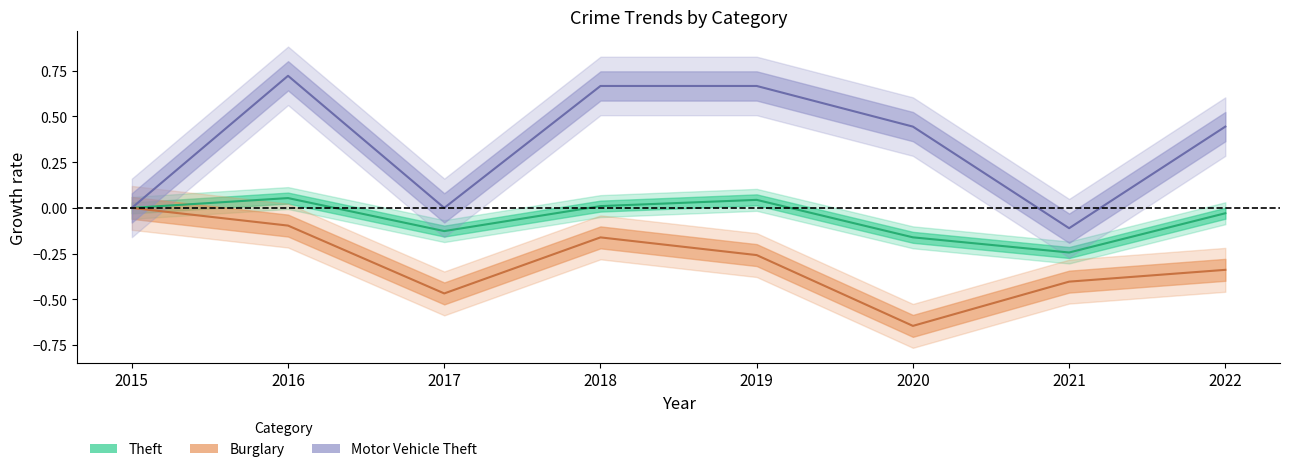

What is the value of the Burglary point at the 3rd from the left?

-0.5